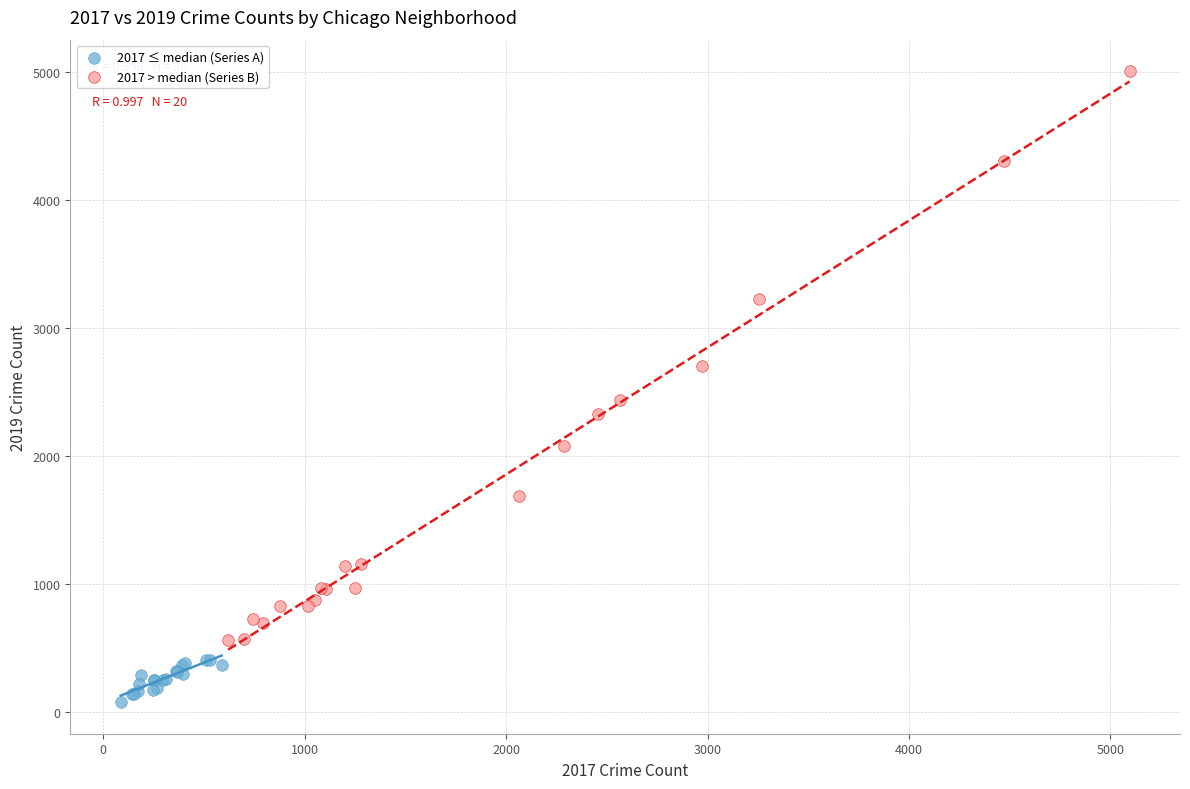

Which series has the widest spread of Y values?

2017 > median (Series B)